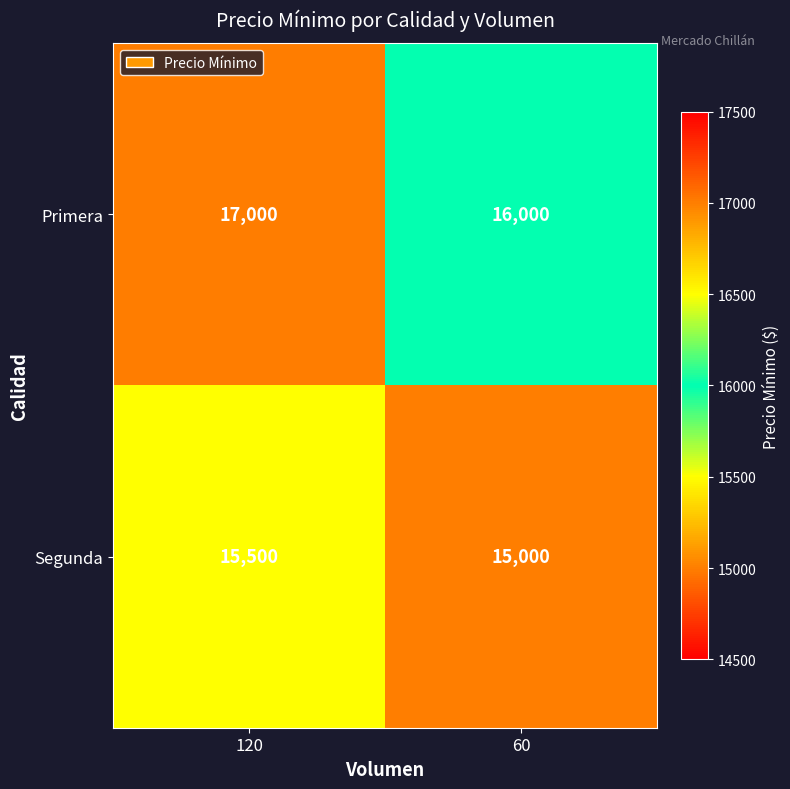

Count the number of data series in this chart.

2